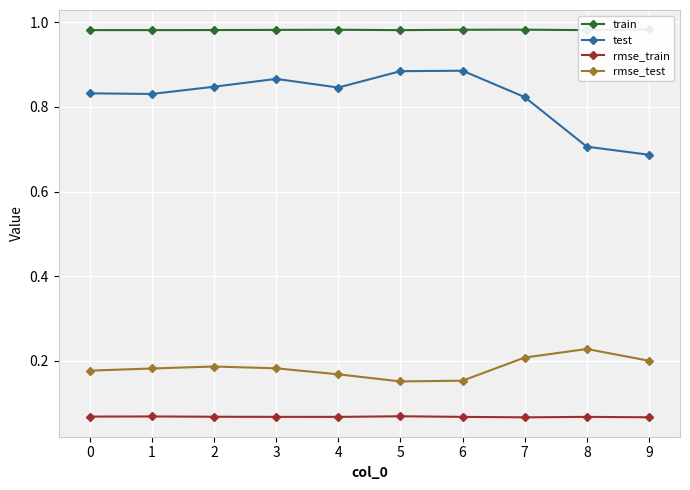

True or false: train and rmse_test intersect in this chart.

False